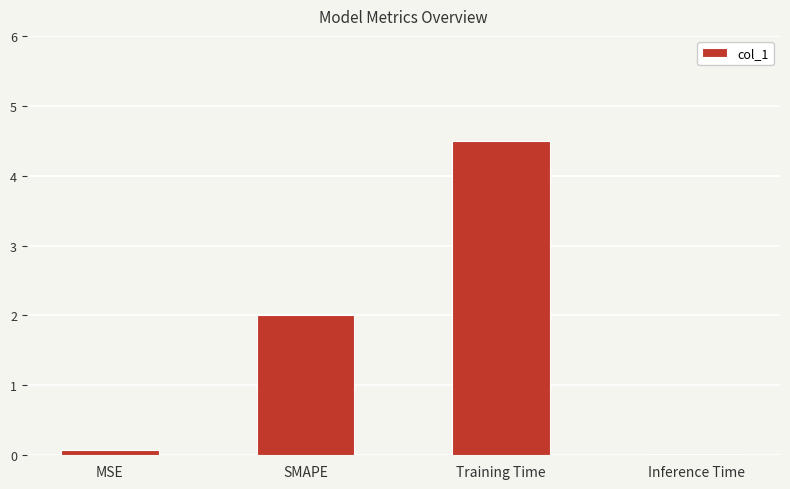

Where is the data nearest to the value 2?

SMAPE